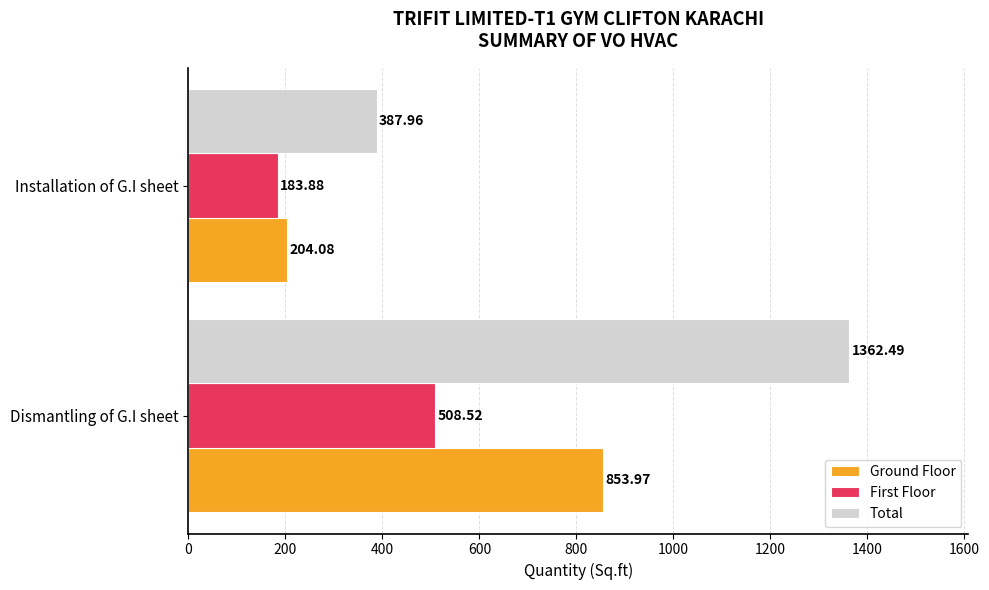

What is the difference between the maximum and minimum values in the Total series?

974.5